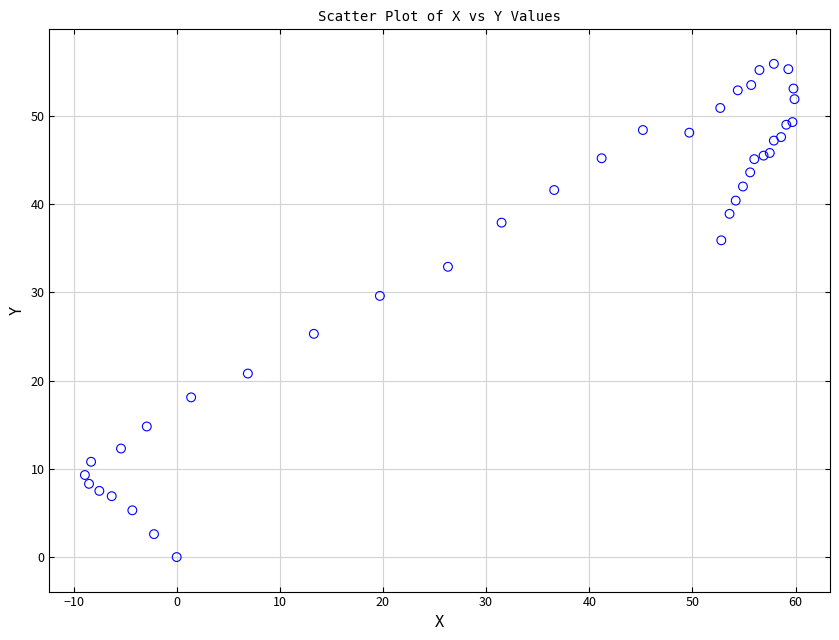

What Y value in the scatter plot is closest to 27?

25.3